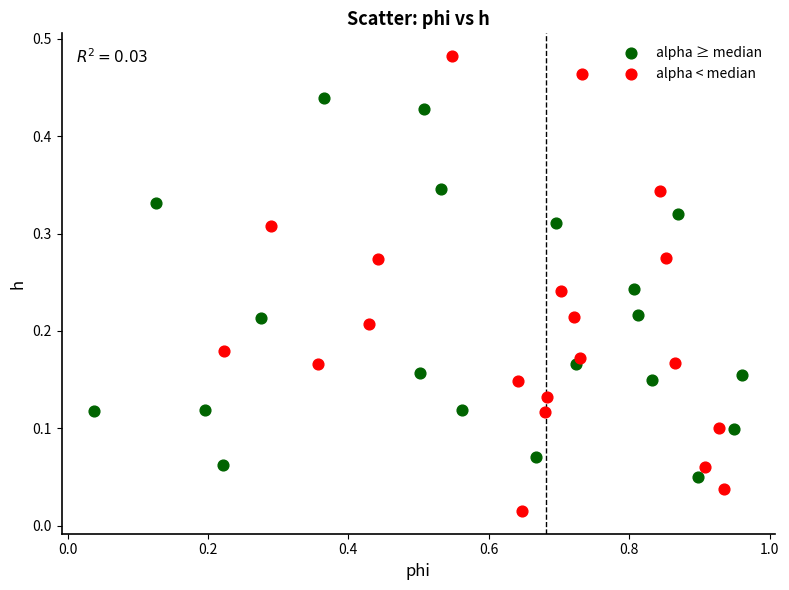

Which series reaches the minimum Y coordinate?

alpha < median